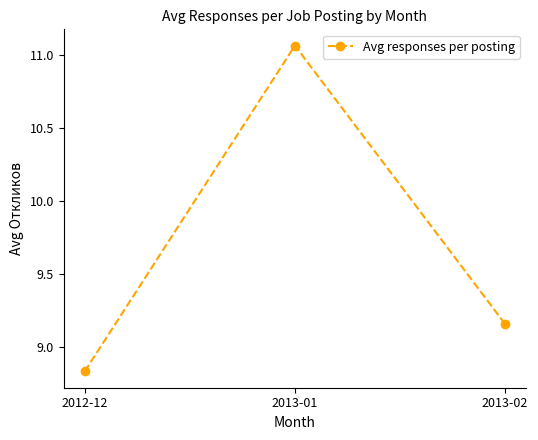

Where does the data first go above 9?

2013-01